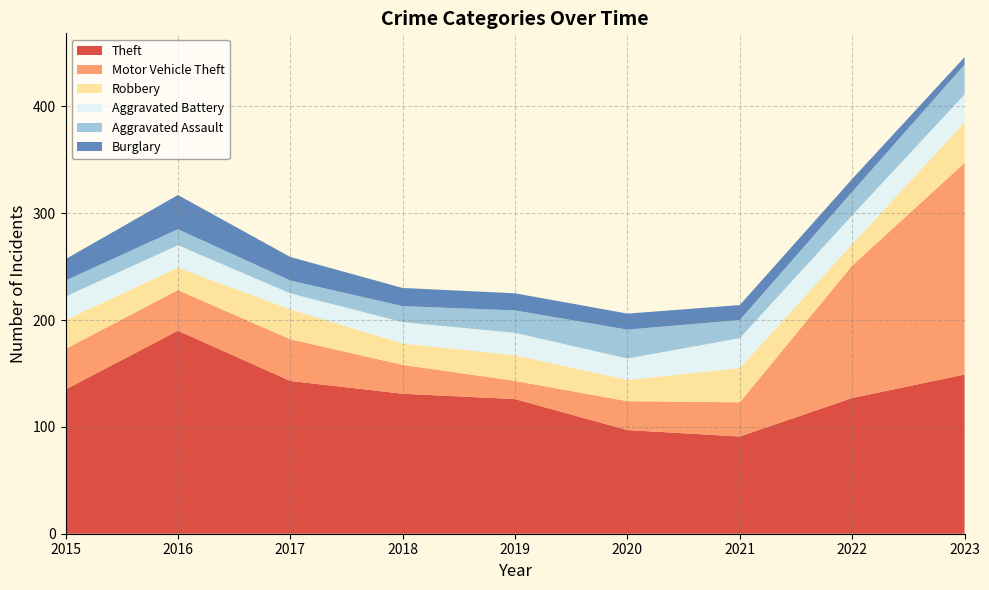

Reading left to right, list all the values displayed in this chart.

Theft: 135	190	143	131	126	97	91	127	149
Motor Vehicle Theft: 38	38	39	27	17	27	32	124	198
Robbery: 27	21	28	20	24	20	32	20	38
Aggravated Battery: 22	21	15	20	21	20	28	27	26
Aggravated Assault: 15	15	12	15	21	27	17	22	28
Burglary: 20	32	22	17	16	15	14	12	7